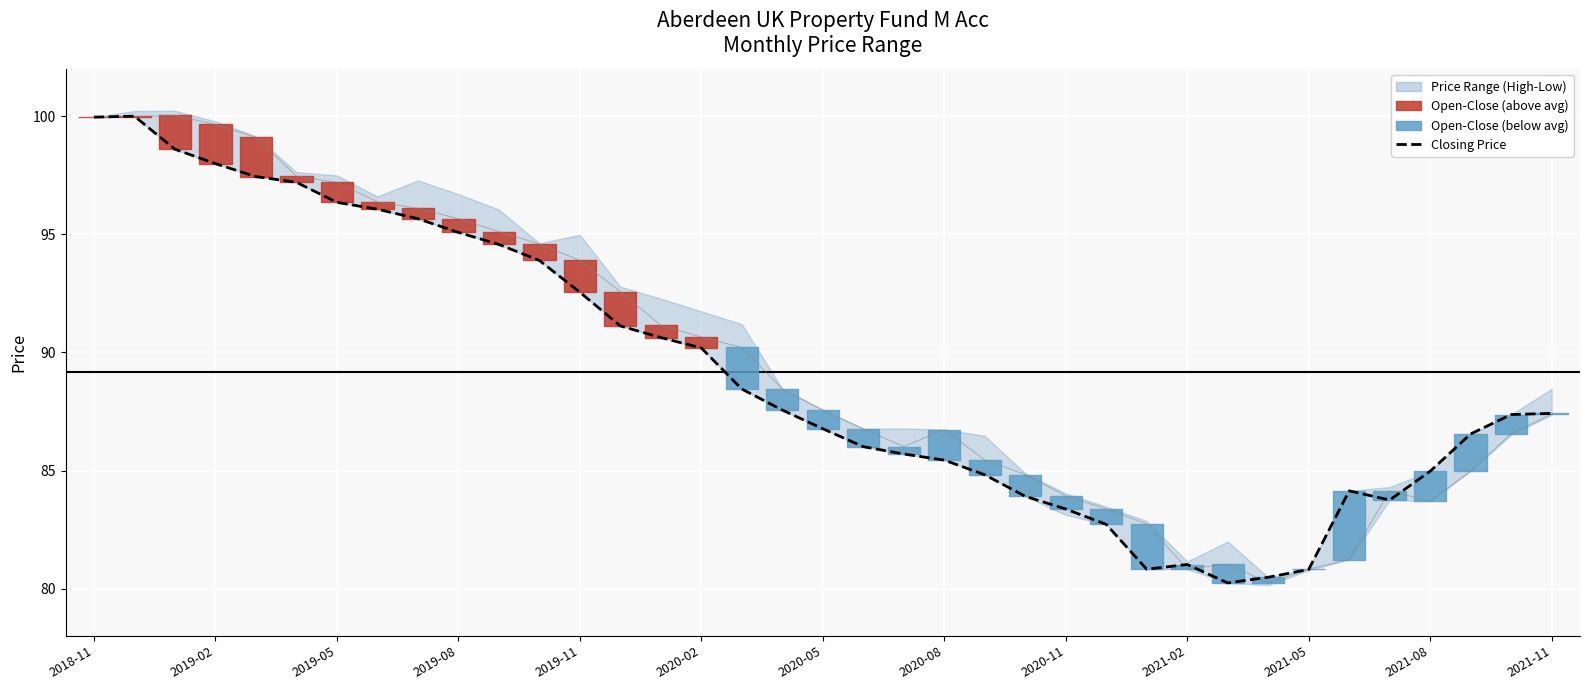

What is the difference between the second highest and second lowest values in the Closing Price series?

19.5